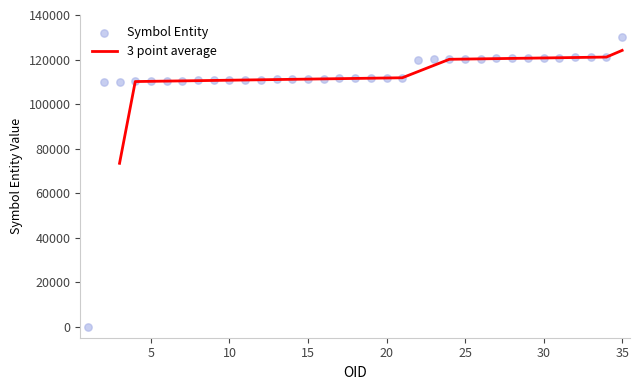

Which series has the widest spread of Y values?

Symbol Entity